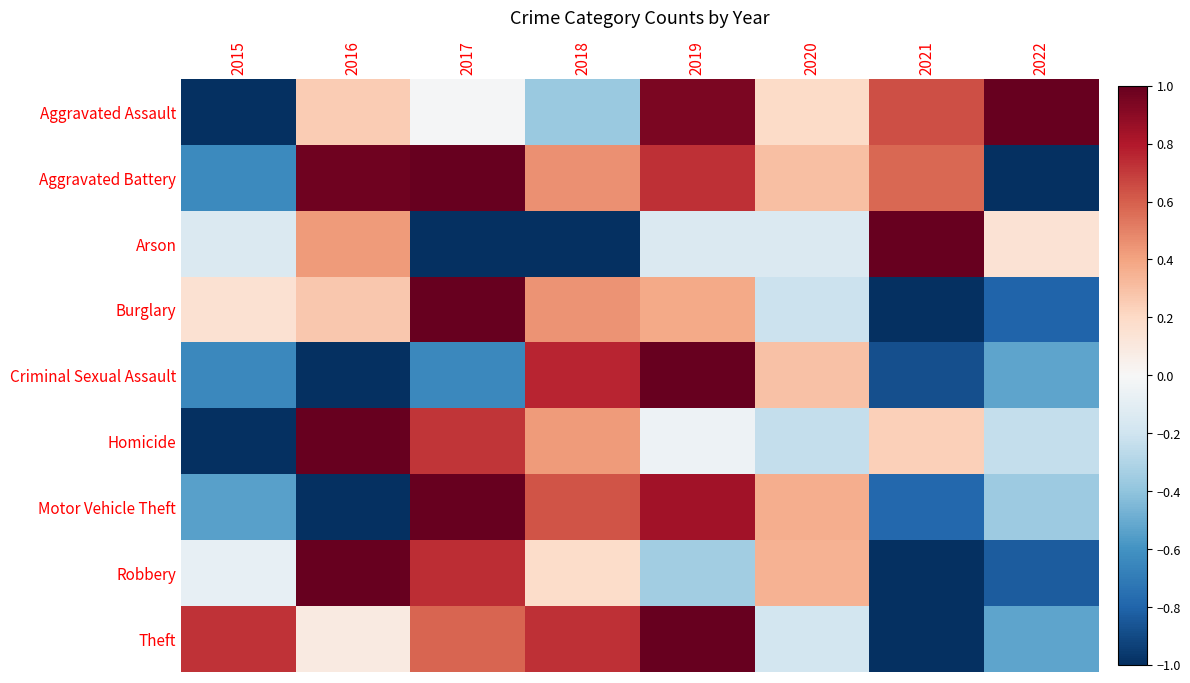

Which series has the widest spread of values?

Aggravated Assault